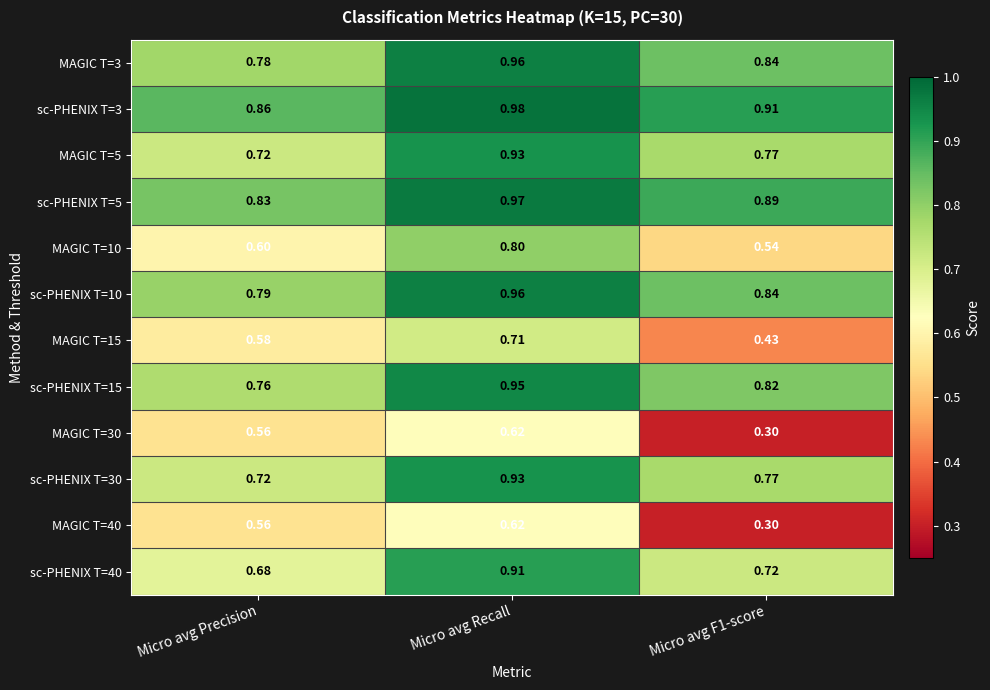

At which label does sc-PHENIX T=15 reach its minimum?

Micro avg Precision